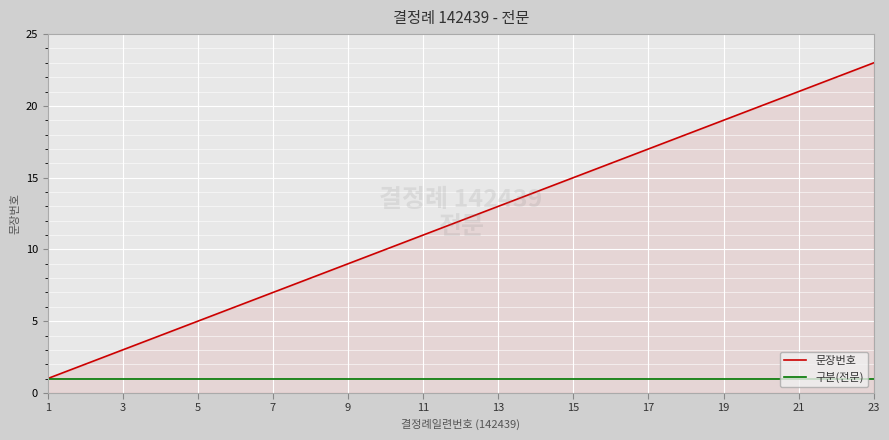

How many lines are shown in the chart?

2